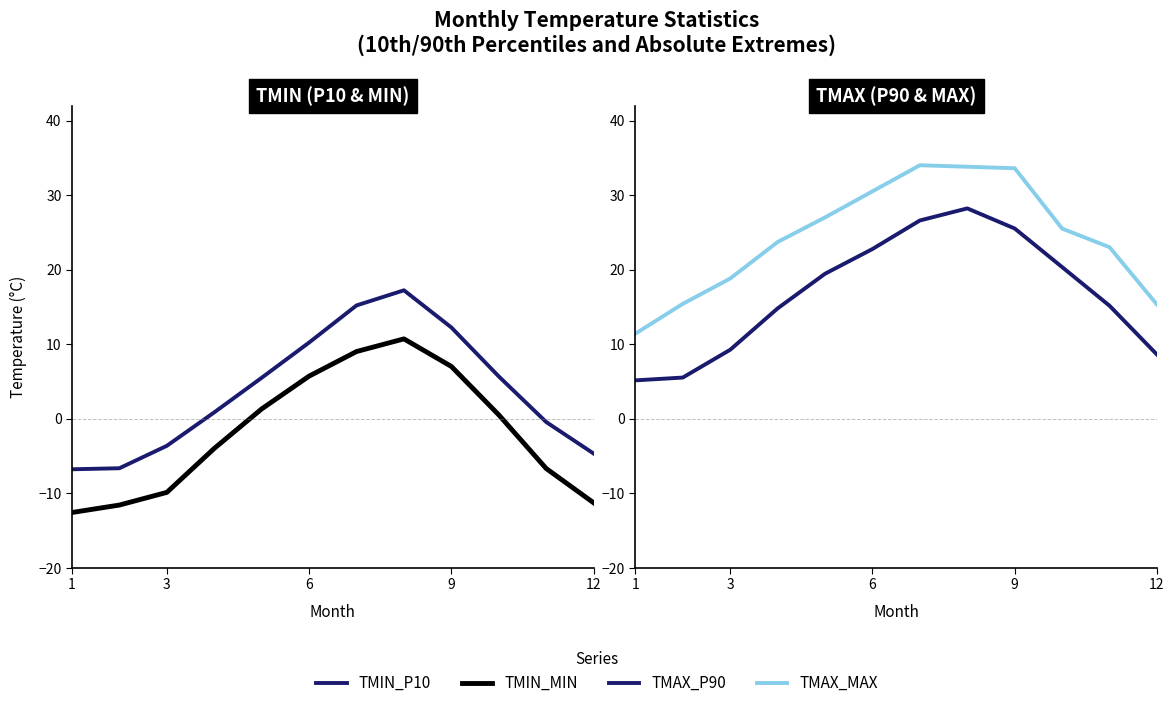

True or false: TMIN_P10 has more than 0 interior local peaks.

True